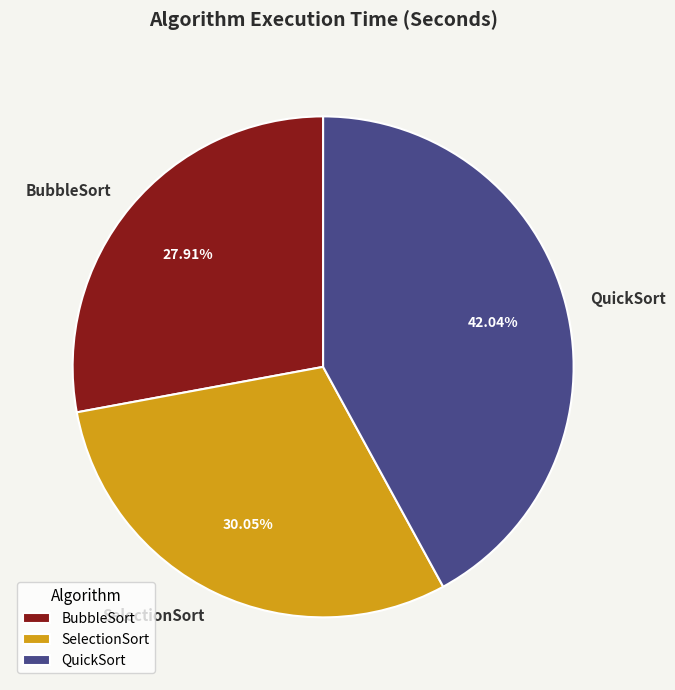

Is there any slice that represents more than half of the pie?

No